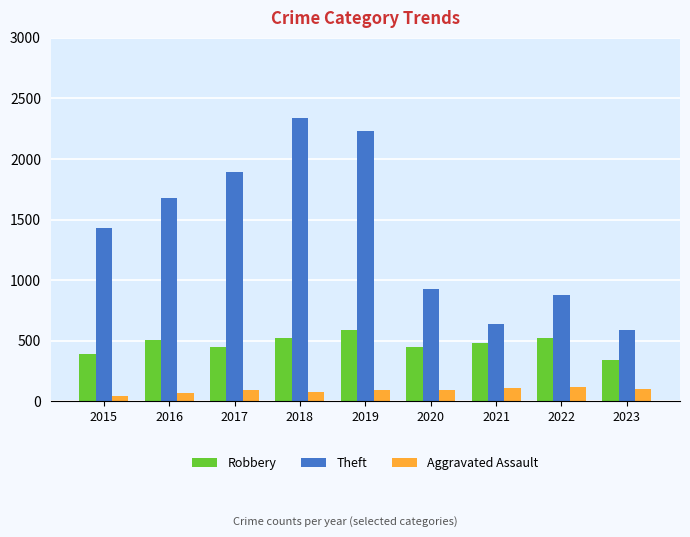

What is the sum of all Theft values?

12611